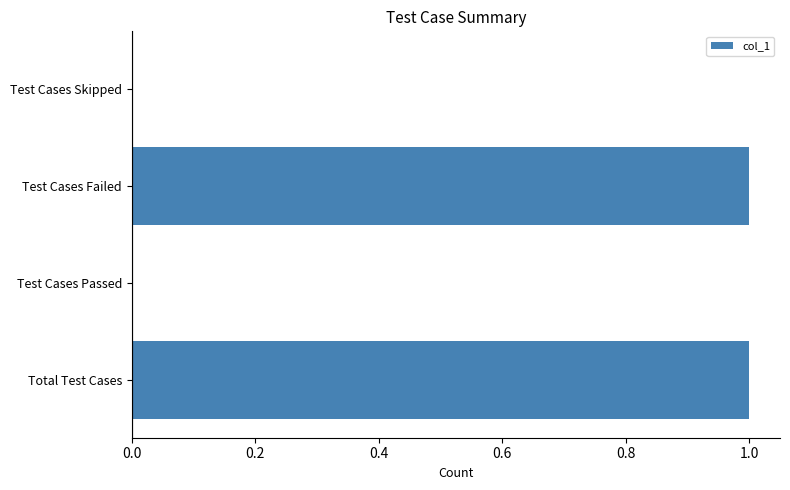

Reading bottom to top, what are all the values shown in this chart?

Total Test Cases=1	Test Cases Passed=0	Test Cases Failed=1	Test Cases Skipped=0